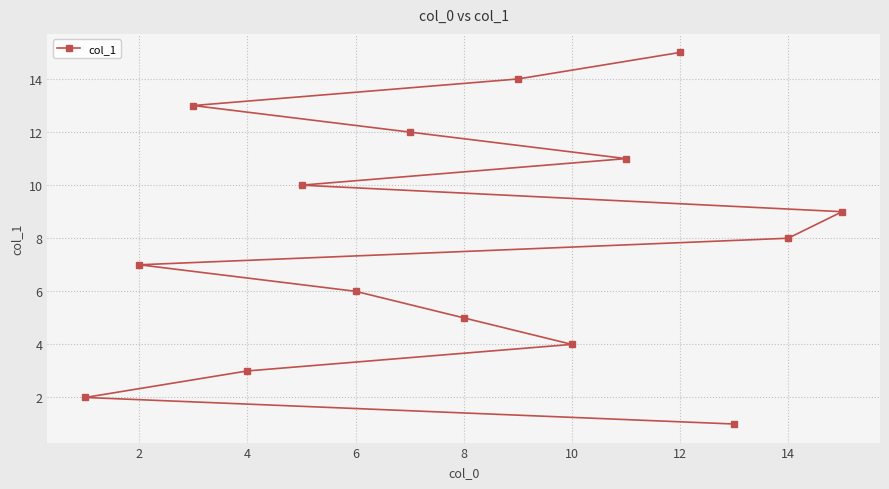

Reading right to left, transcribe all the data shown in this chart.

9	8	1	15	11	4	14	5	12	6	10	3	13	7	2